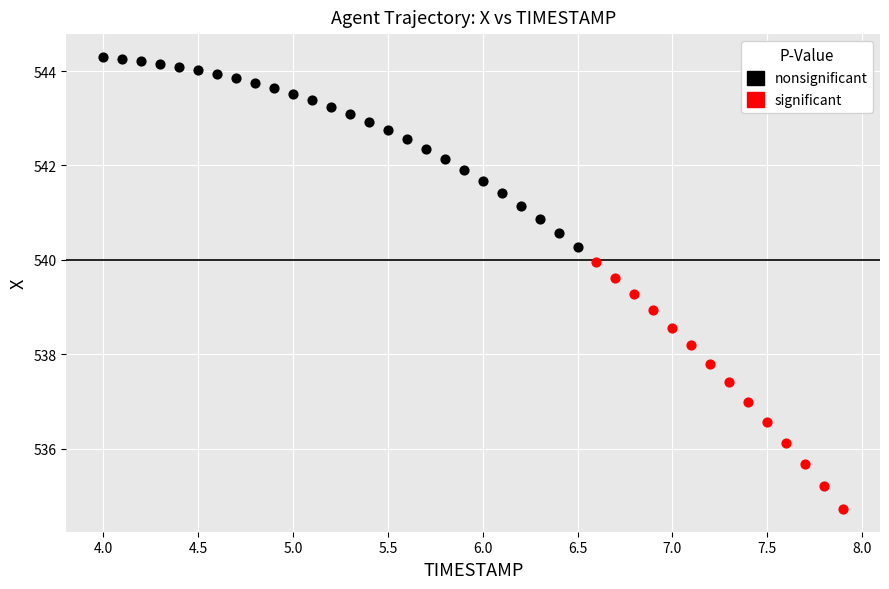

Which series contains the lowest Y value?

significant